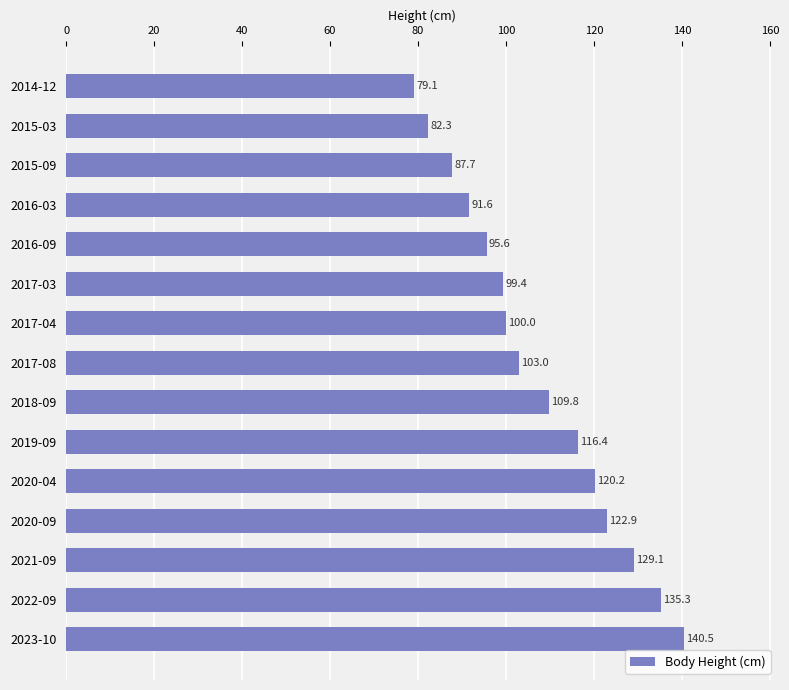

Reading top to bottom, list all the values displayed in this chart.

79.1	82.3	87.7	91.6	95.6	99.4	100.0	103.0	109.8	116.4	120.2	122.9	129.1	135.3	140.5